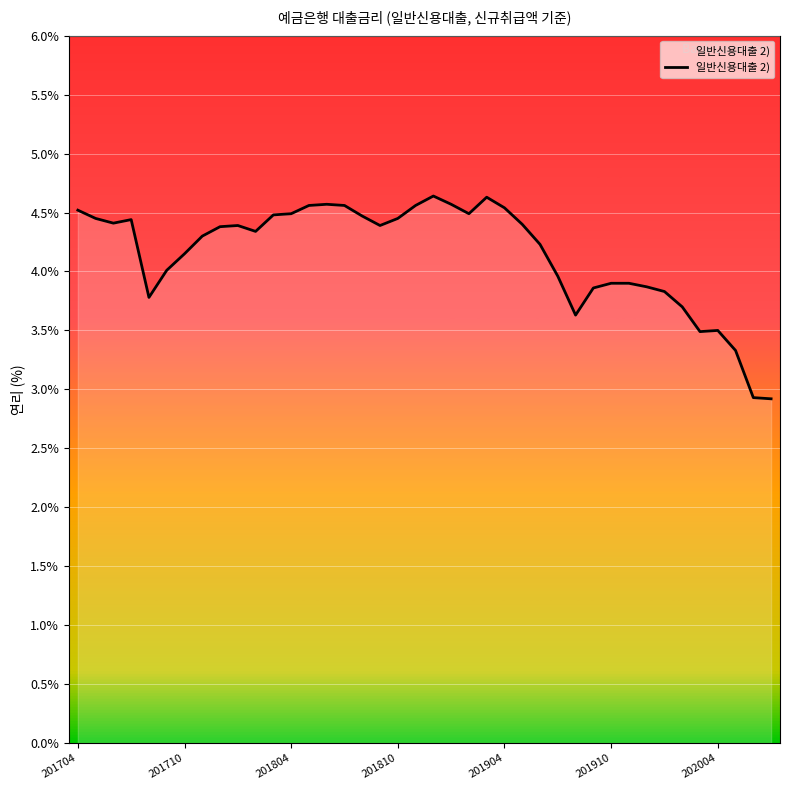

What is the maximum value shown in the chart?

4.6